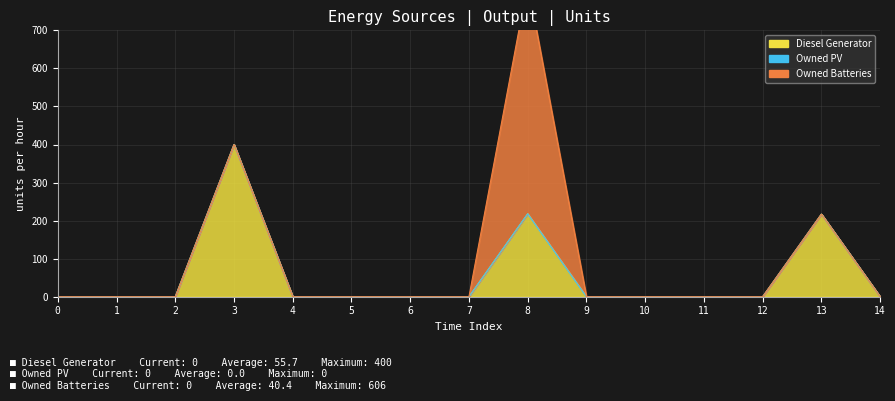

Reading left to right, extract all data points from this chart.

Diesel Generator: 0	0	0	400	0	0	0	0	218	0	0	0	0	217	0
Owned PV: 0	0	0	0	0	0	0	0	0	0	0	0	0	0	0
Owned Batteries: 0	0	0	0	0	0	0	0	606	0	0	0	0	0	0